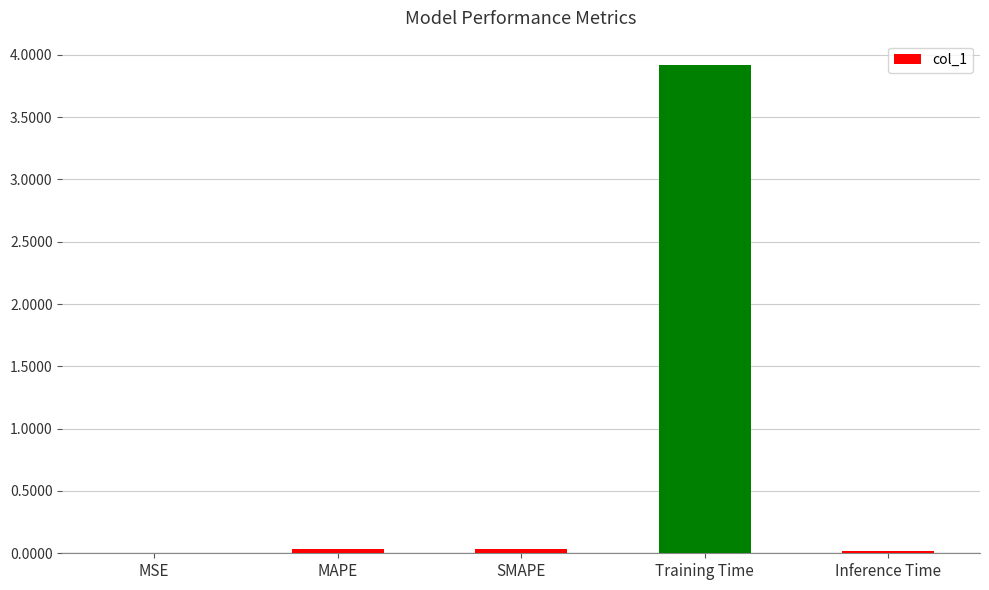

Which category has the highest value across all series?

Training Time